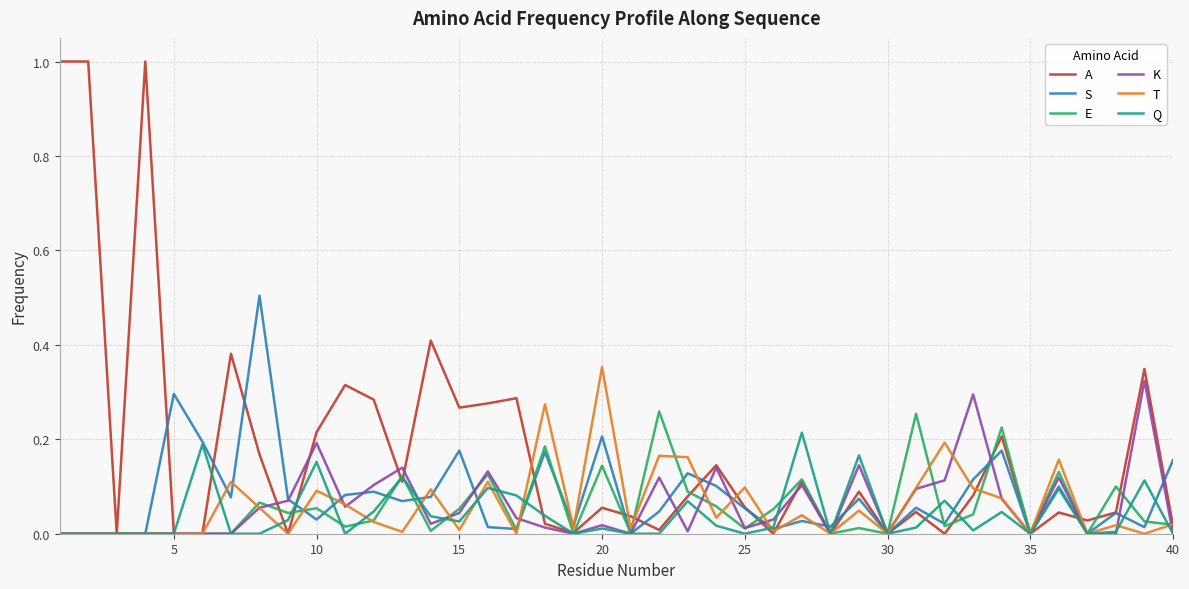

Which series has the largest total across all categories?

A